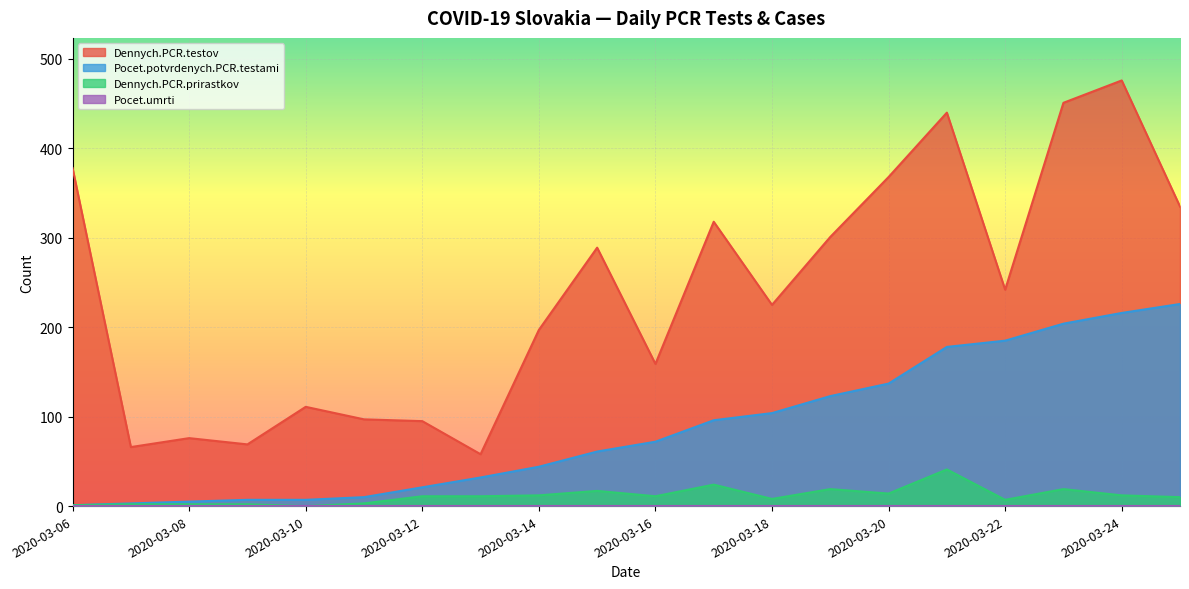

How many values in the Pocet.potvrdenych.PCR.testami series are below 72?

10